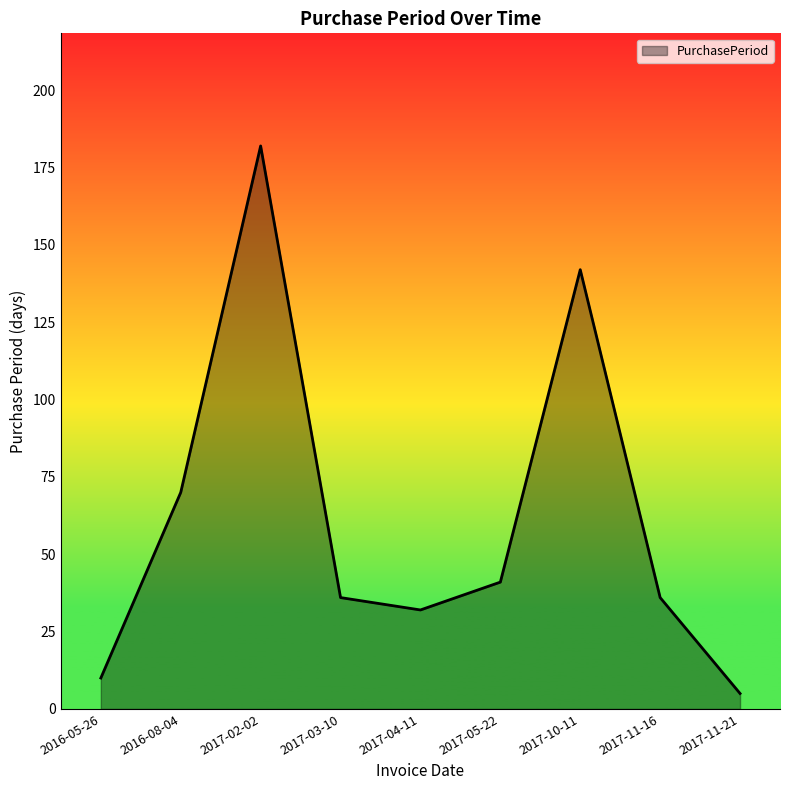

Reading left to right, list all the values displayed in this chart.

10	70	182	36	32	41	142	36	5